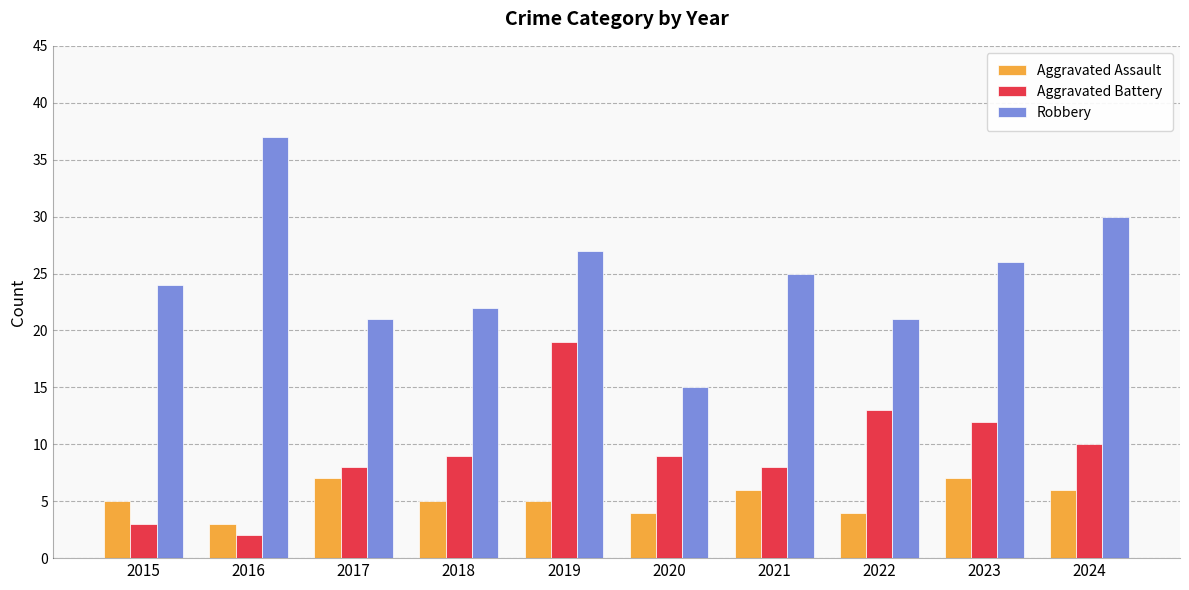

The Robbery series shows 30 at 2024. True or false?

True